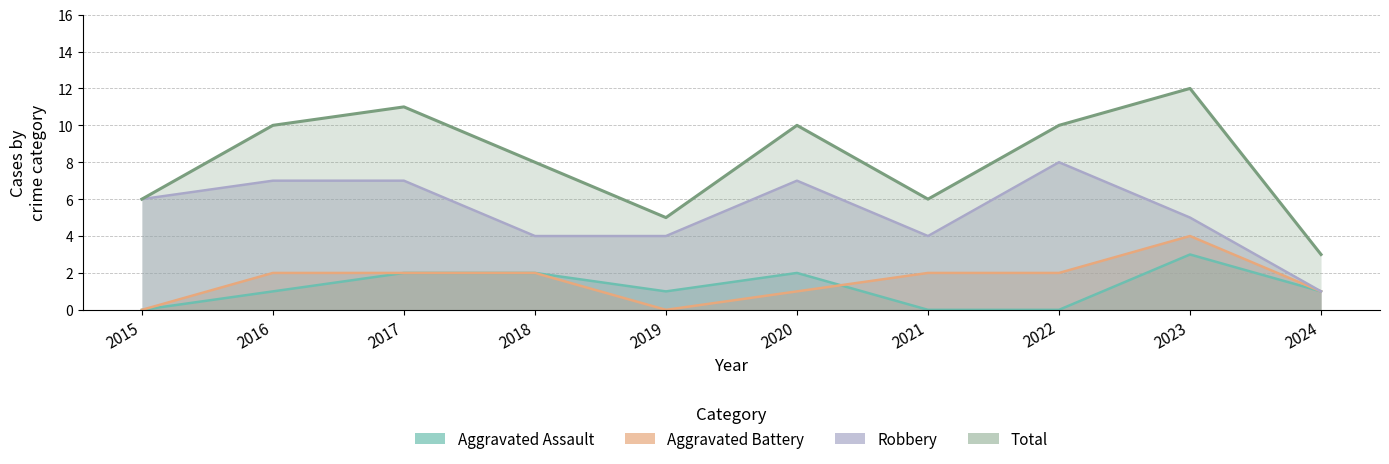

What is the approximate value of Total at 2018?

8